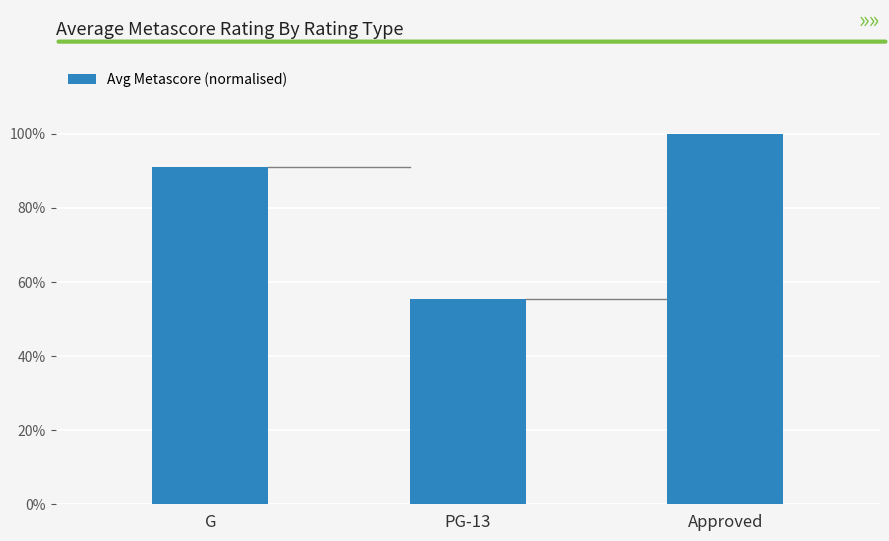

True or false: the data shows 55.4 at PG-13.

True